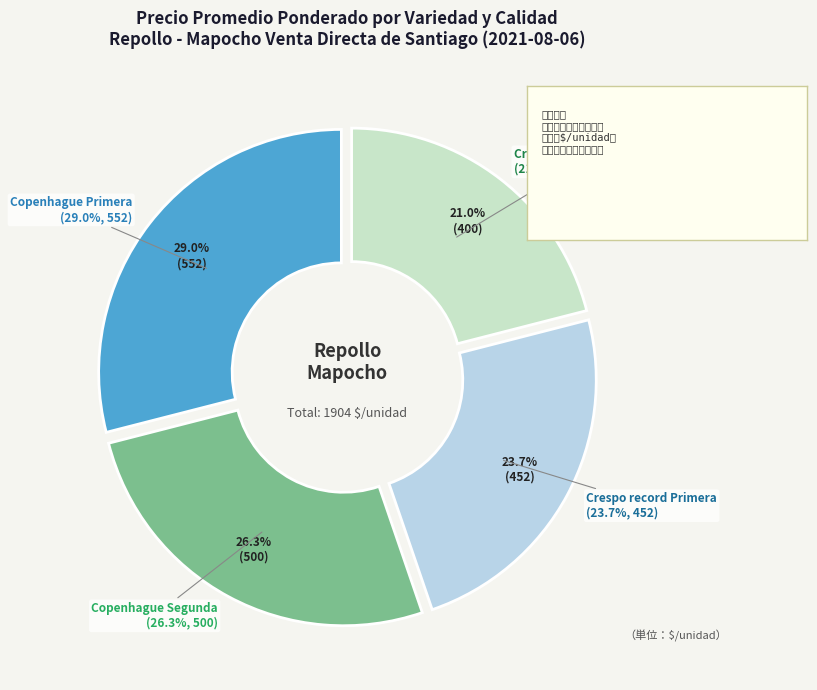

To the nearest percent, what portion does Copenhague Primera represent?

29%